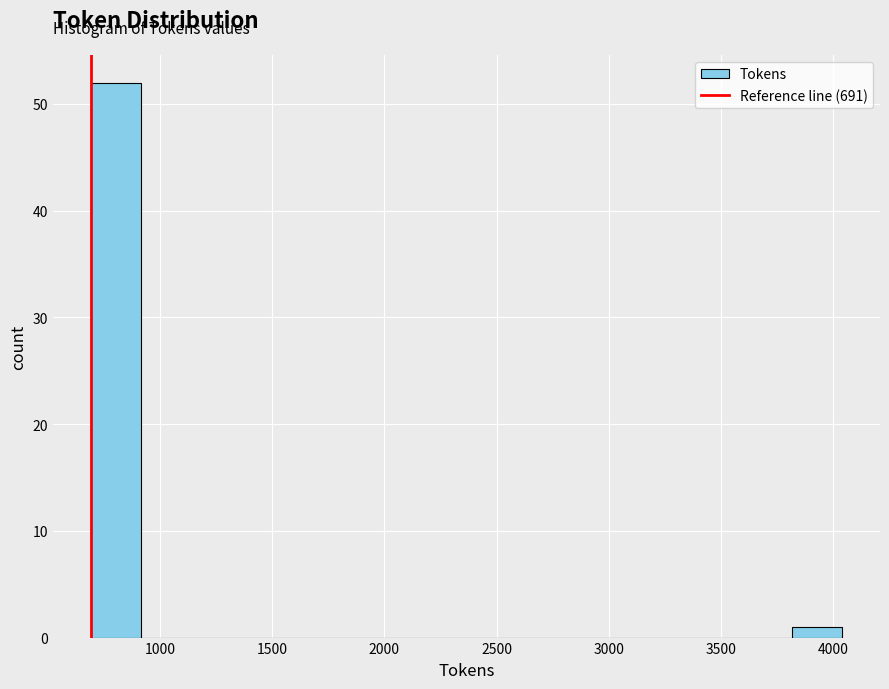

Reading left to right, list every bar in this chart as the range it spans on the x-axis followed by its height. Neither the bar edges nor the heights are printed on the chart, so give them approximately, as read against the axes.

700 to 900: 52
900 to 1150: 0
1150 to 1350: 0
1350 to 1600: 0
1600 to 1800: 0
1800 to 2050: 0
2050 to 2250: 0
2250 to 2500: 0
2500 to 2700: 0
2700 to 2900: 0
2900 to 3150: 0
3150 to 3350: 0
3350 to 3600: 0
3600 to 3800: 0
3800 to 4050: 1